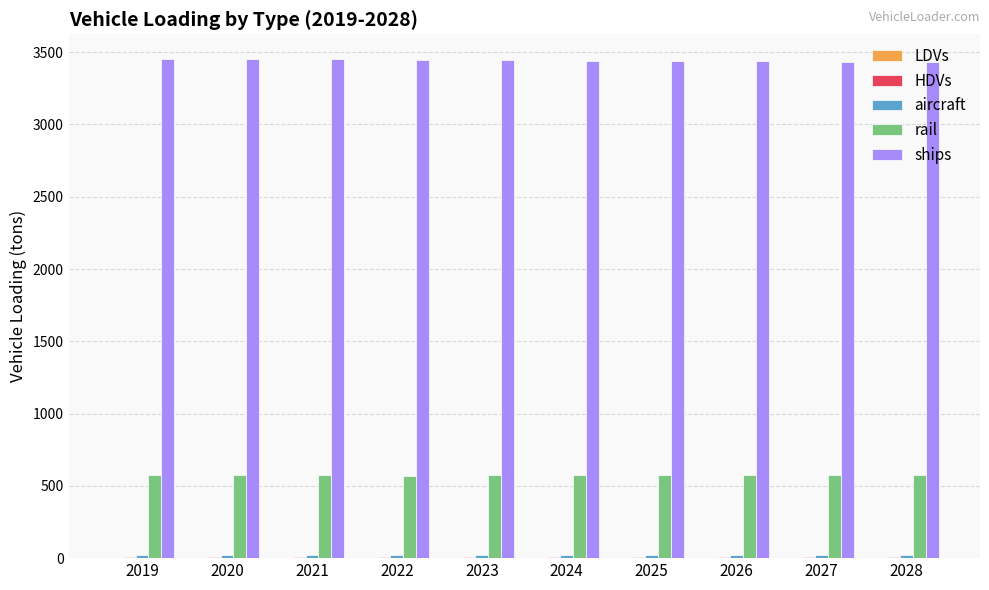

What is the maximum value for rail?

574.7